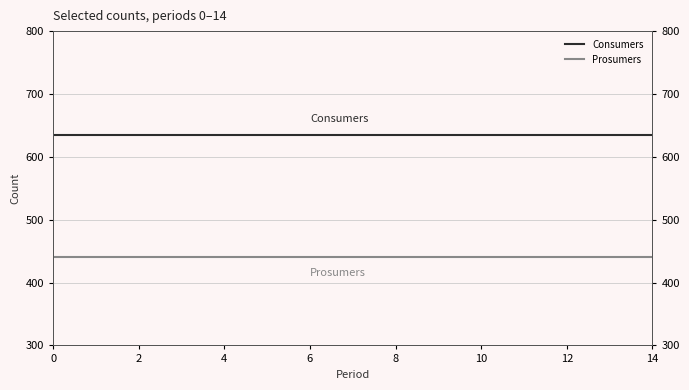

Which series changed the most between 0 and 14?

Consumers